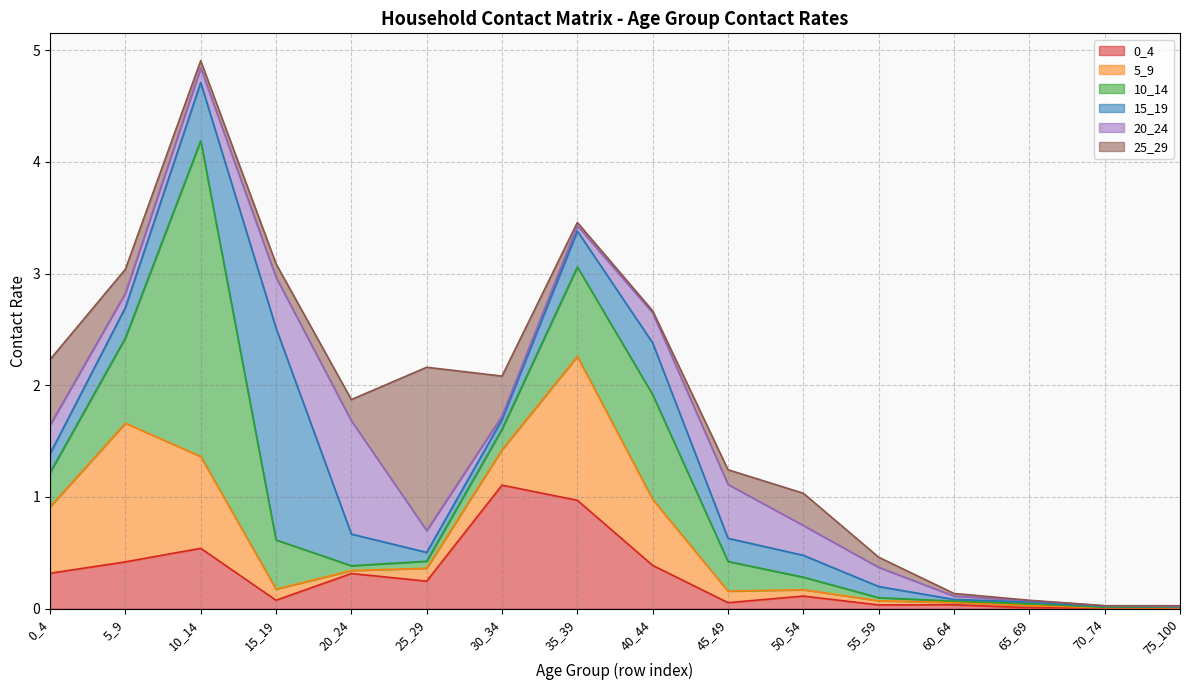

The 5_9 series shows 0.0 at 70_74. True or false?

False